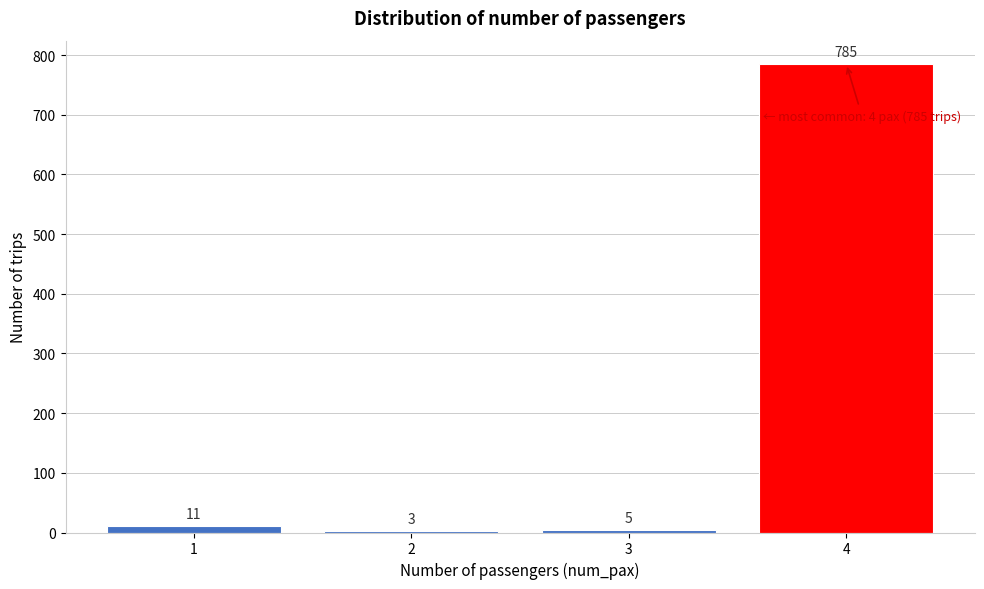

Reading left to right, what are all the values shown in this chart?

11	3	5	785